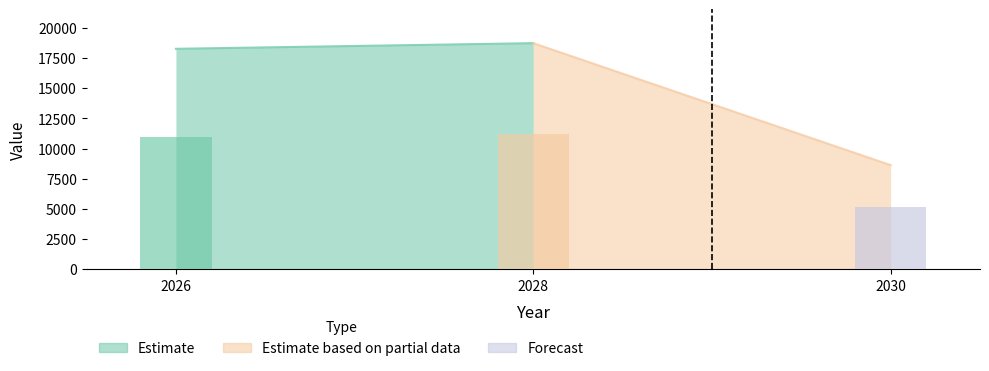

At which category does the chart reach its peak across all series?

2028